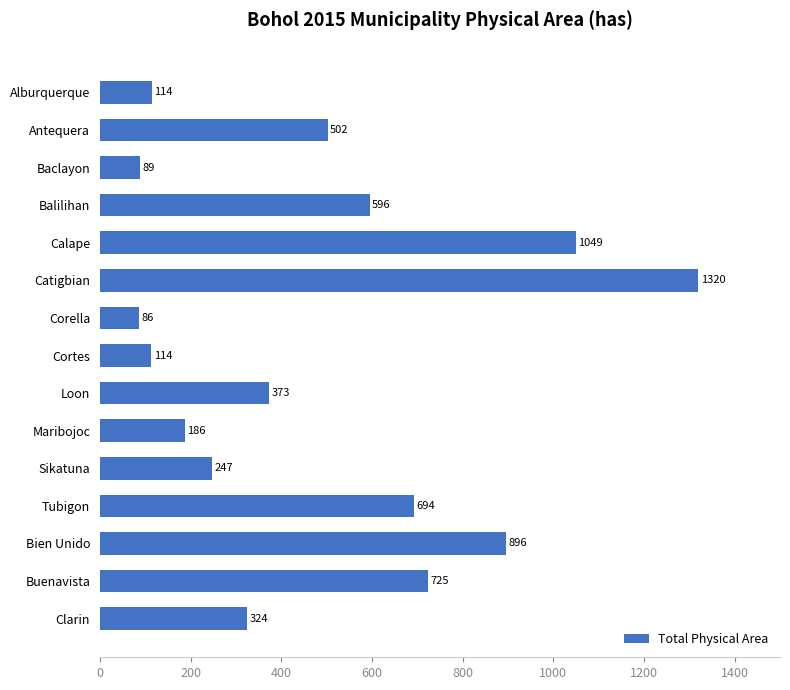

What is the ratio of the value at Cortes to the value at Corella?

1.3